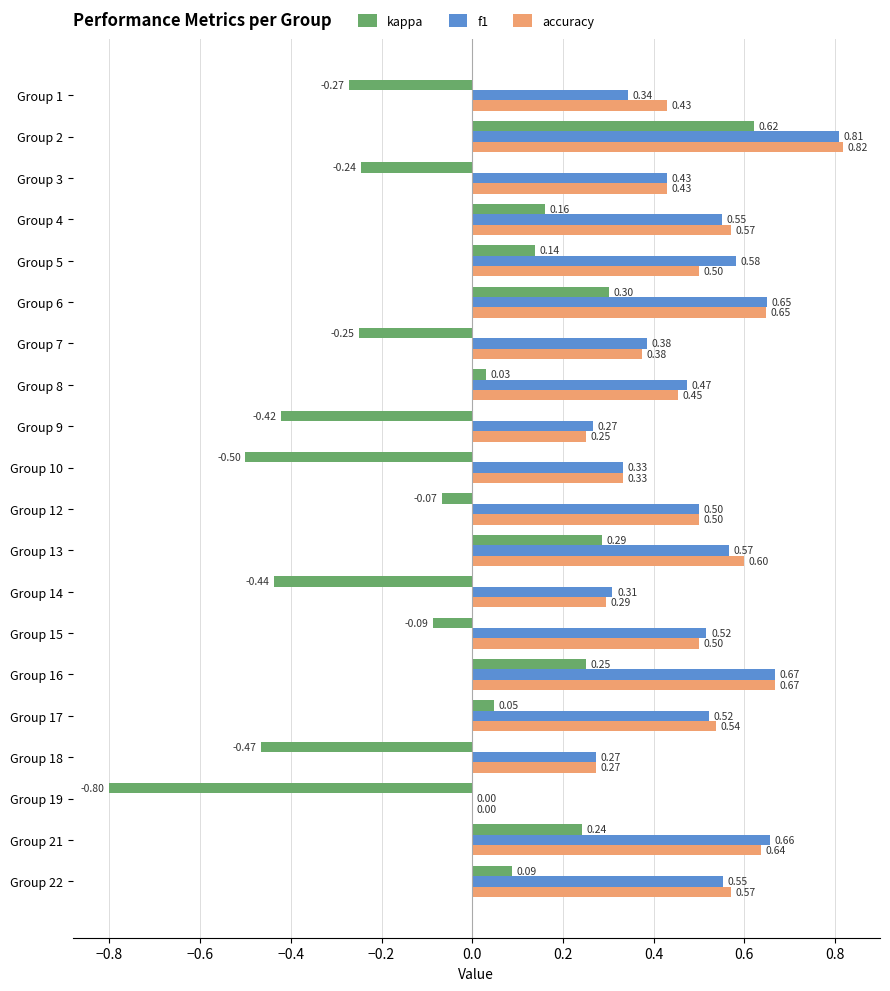

Which series changed the most between Group 4 and Group 22?

kappa